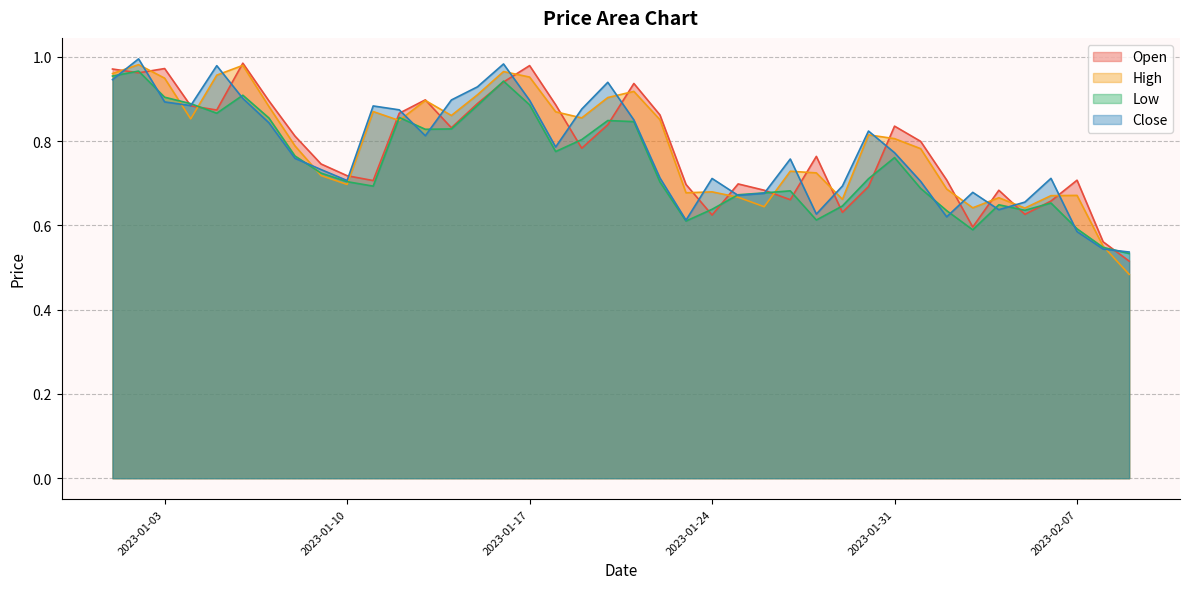

Count the number of data series in this chart.

4